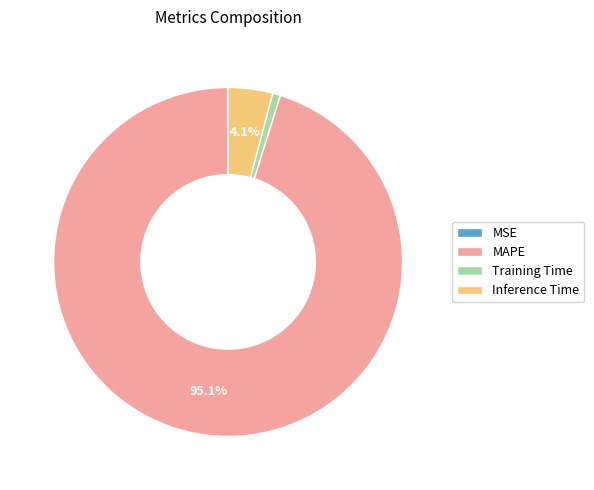

Between Training Time and Inference Time, which is larger?

Inference Time